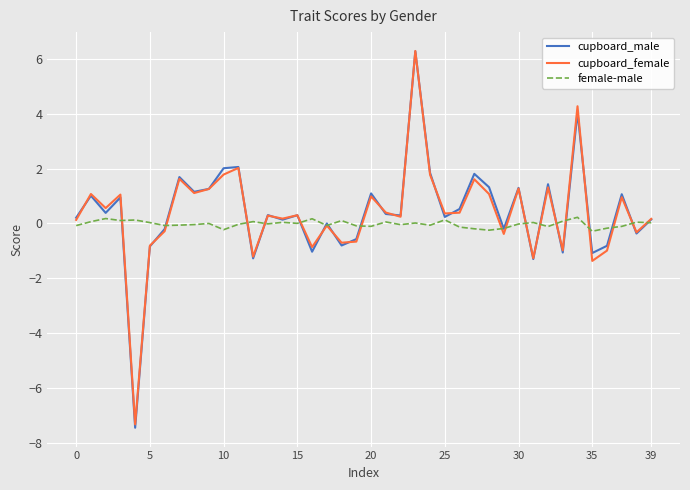

How many interior local peaks does the cupboard_male series have?

14